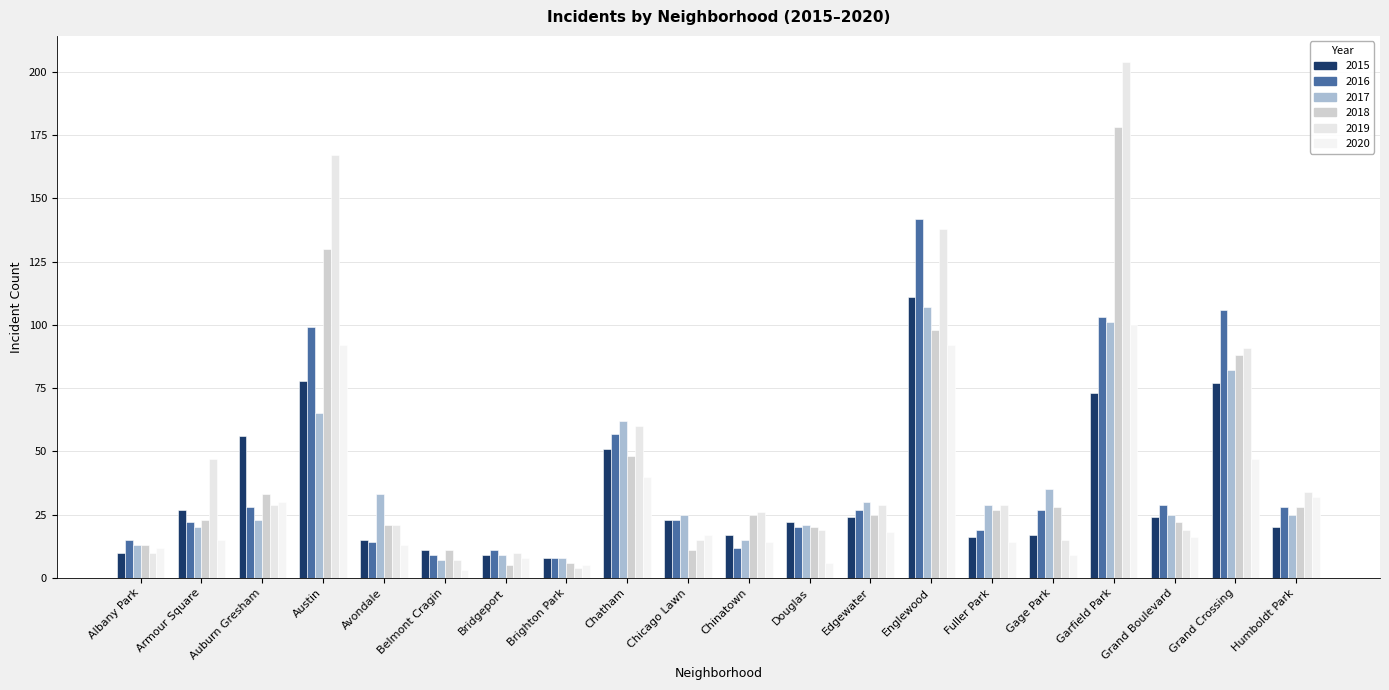

What is the lowest value of the 2020 series?

3